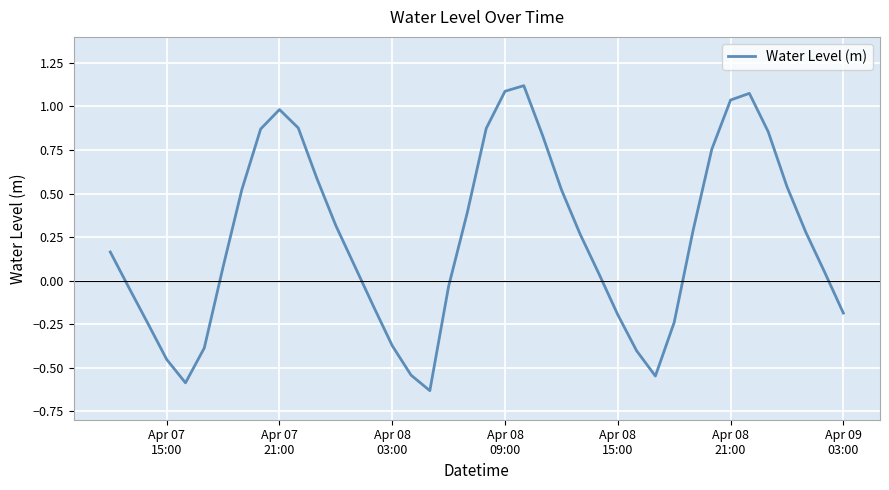

What is the difference between the maximum and minimum values?

1.8